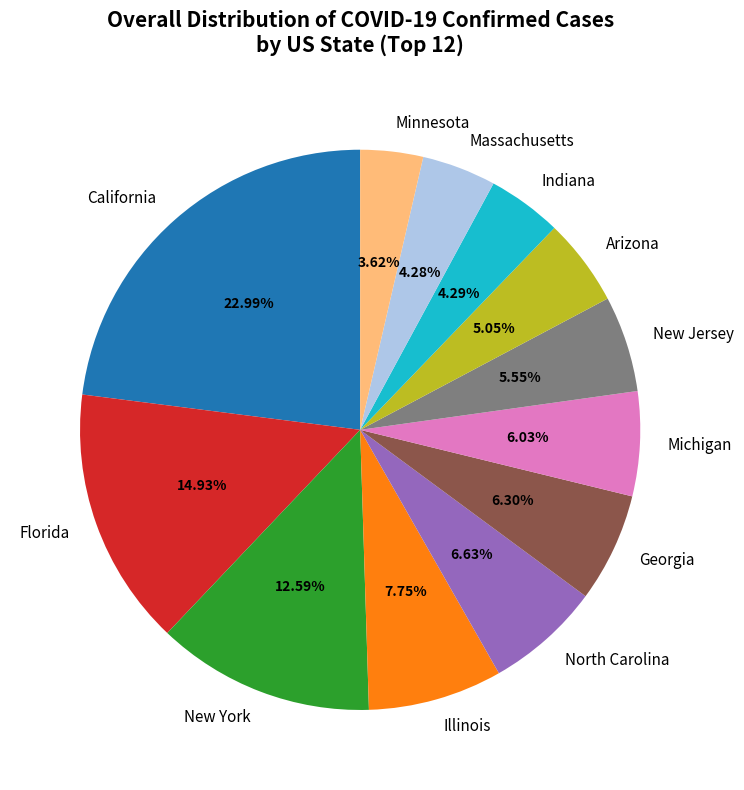

What is the ratio of the value at Indiana to the value at Minnesota?

1.2